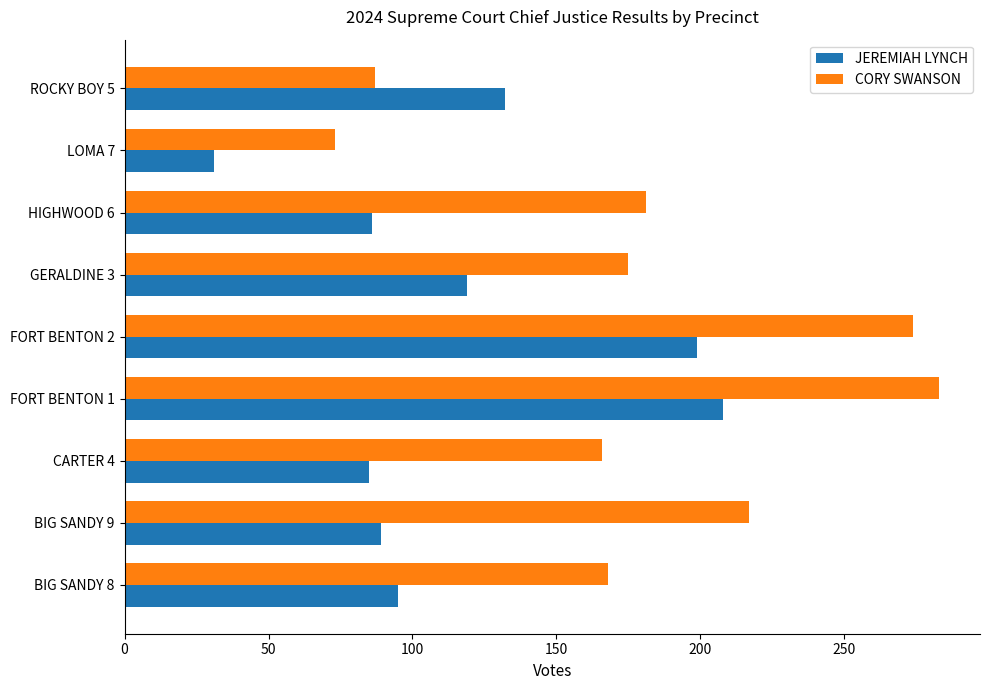

Is it true that CORY SWANSON equals 73 at BIG SANDY 9?

False